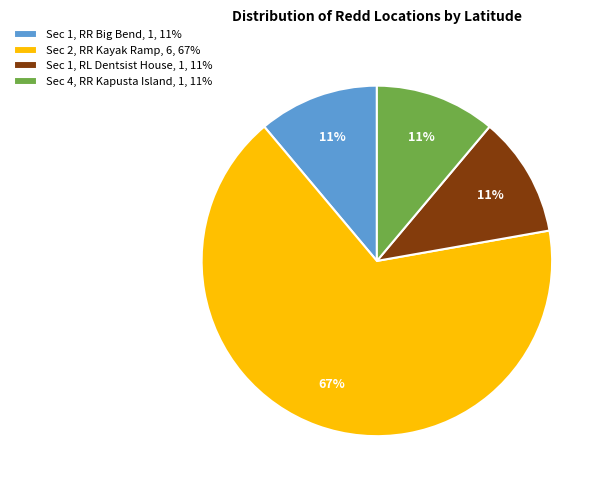

What is the majority slice?

Sec 2, RR Kayak Ramp, 6, 67%